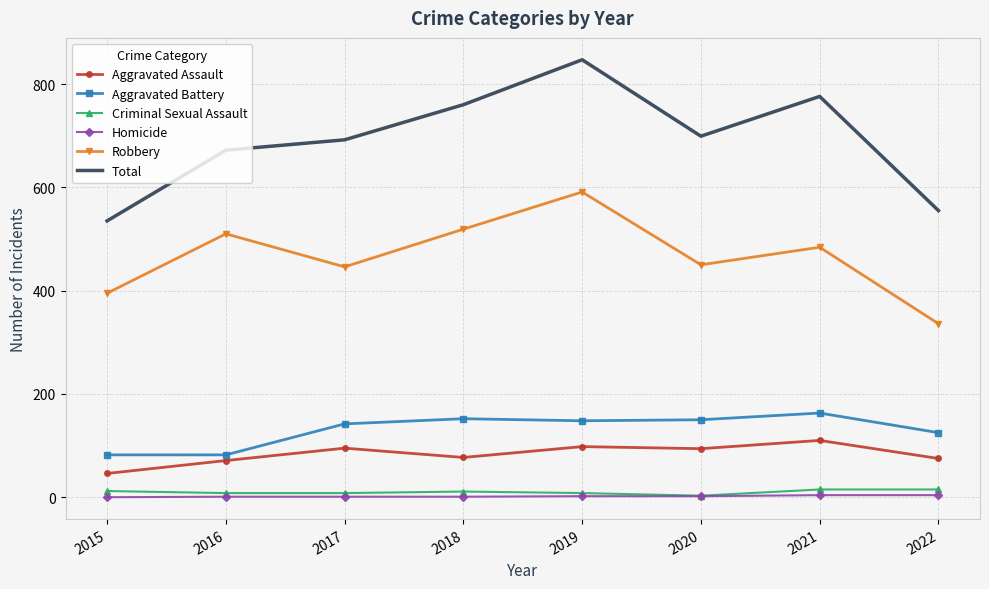

What is the highest value of the Robbery series?

591